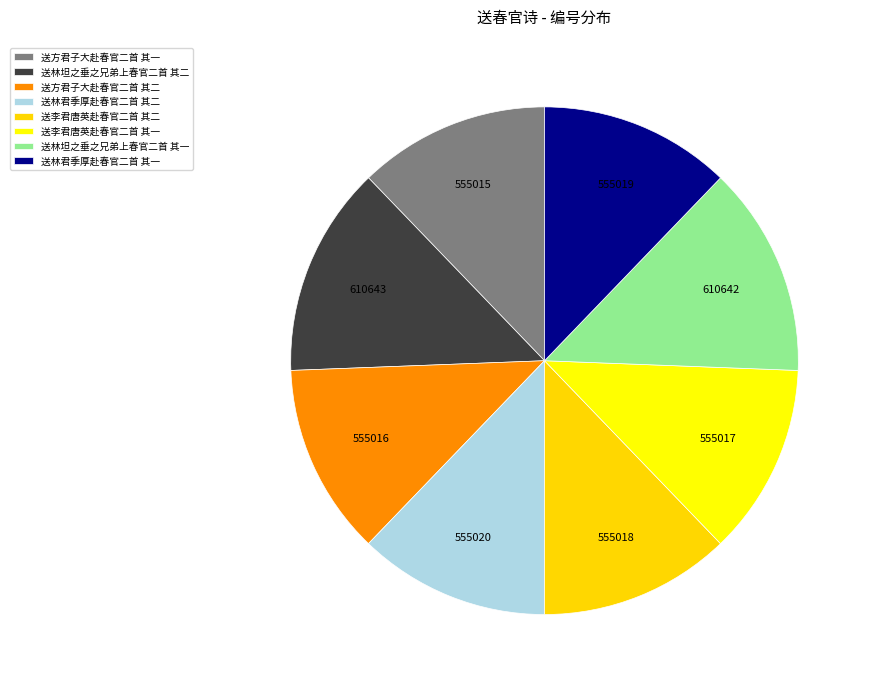

What is the ratio of the value at 送方君子大赴春官二首 其一 to the value at 送李君唐英赴春官二首 其二?

1.0